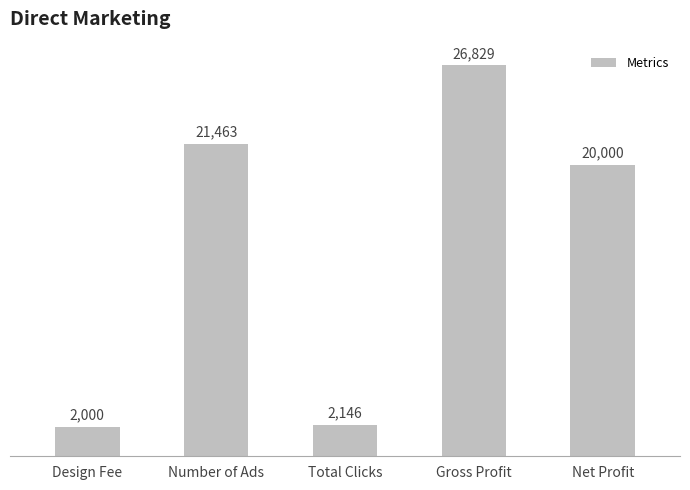

What position from the right is Gross Profit?

2